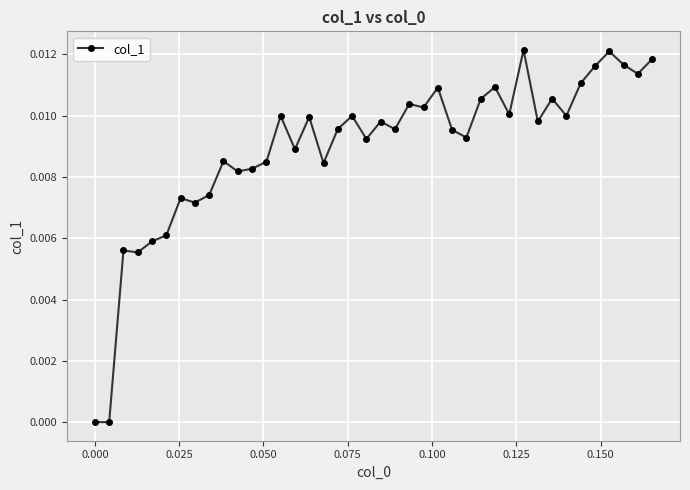

What is the sum of all values?

0.4